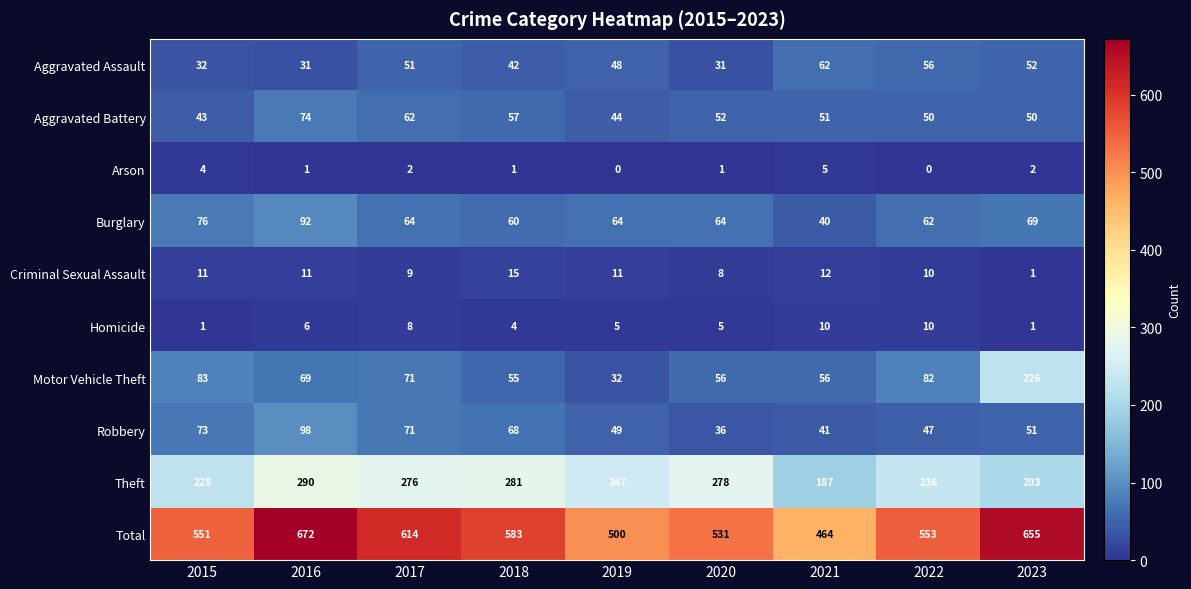

Which series has the largest range (max minus min)?

Total